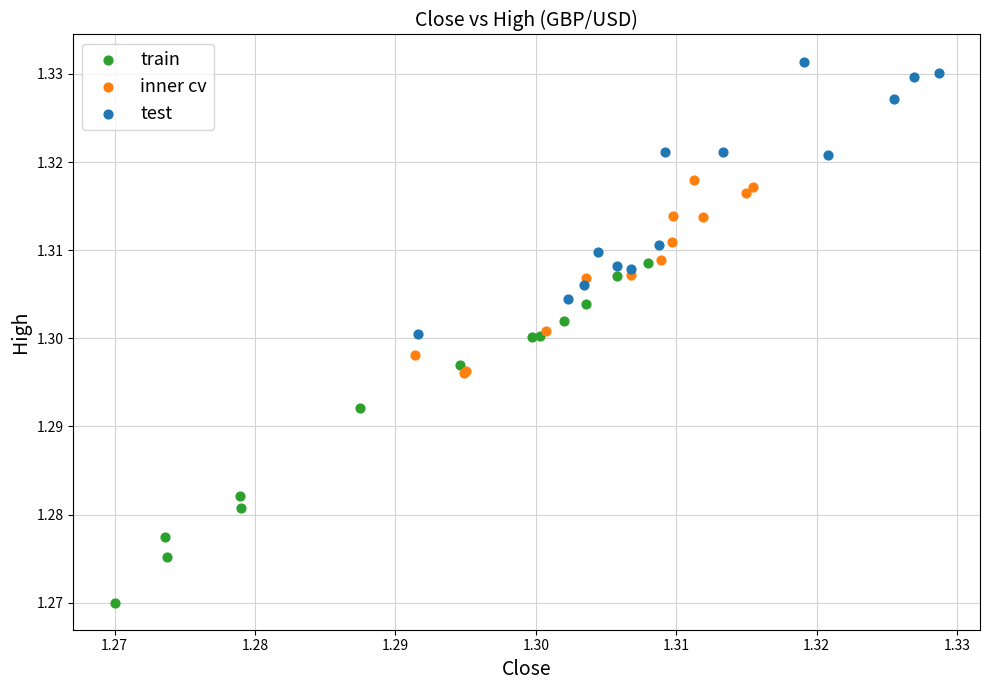

Which series has the largest Y range (max minus min)?

train